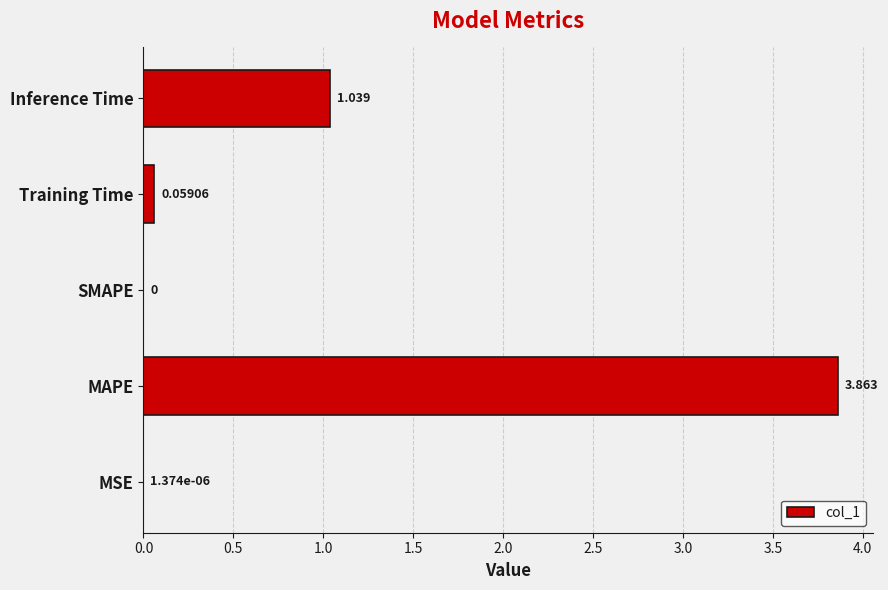

Which label corresponds to the largest value in the chart?

MAPE